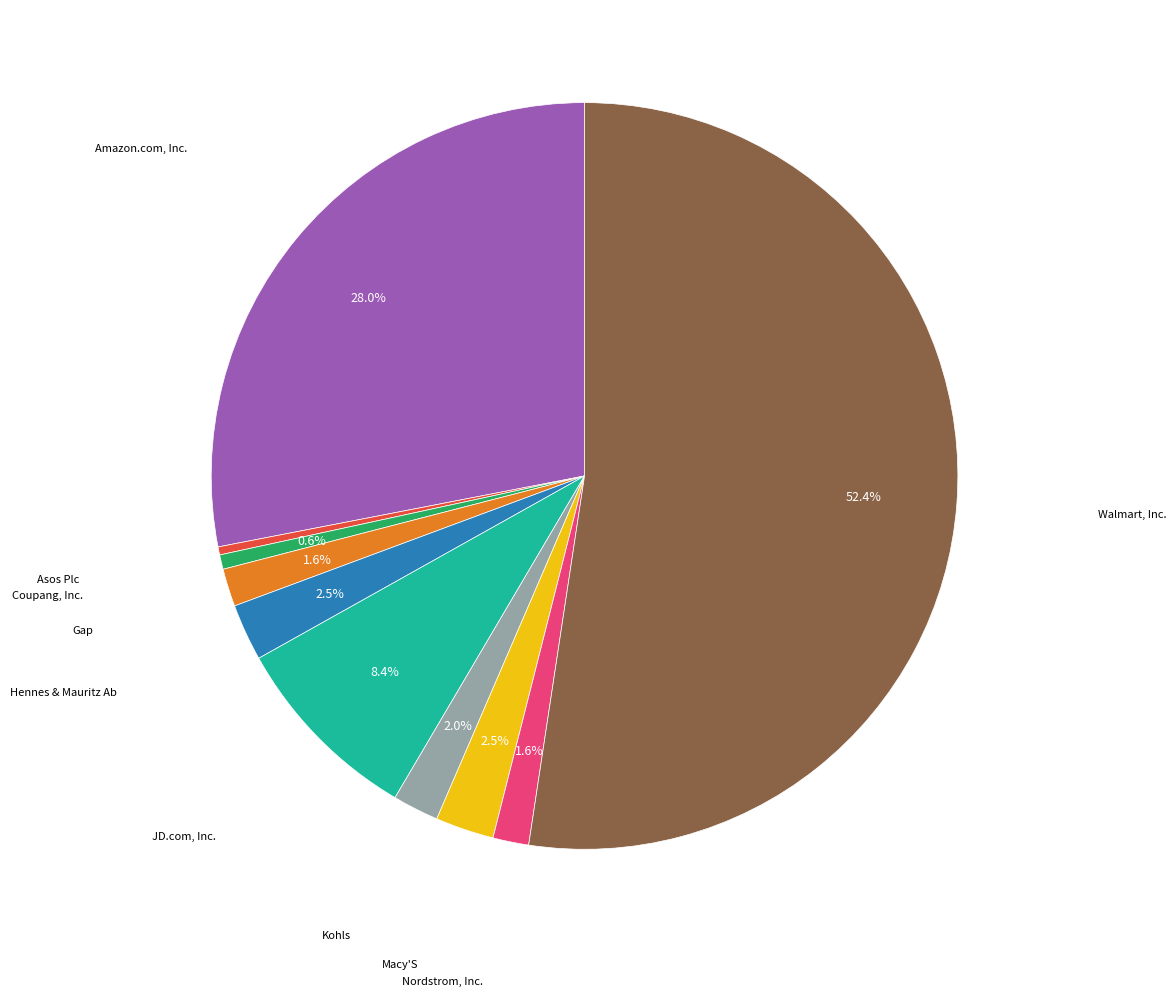

What is the smallest slice in the pie chart?

Asos Plc